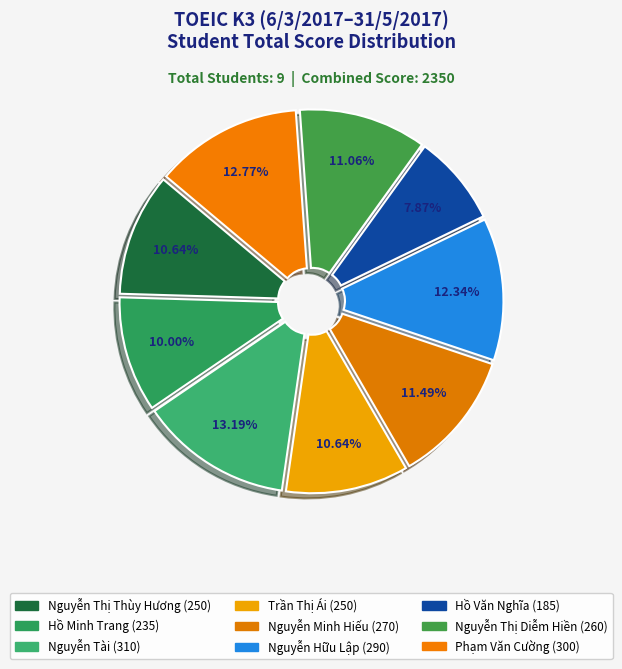

What percentage is NOT represented by Nguyễn Minh Hiếu?

88.5%